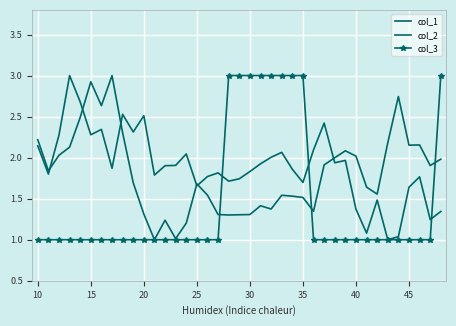

What are all the series names shown in the legend?

col_1, col_2, col_3